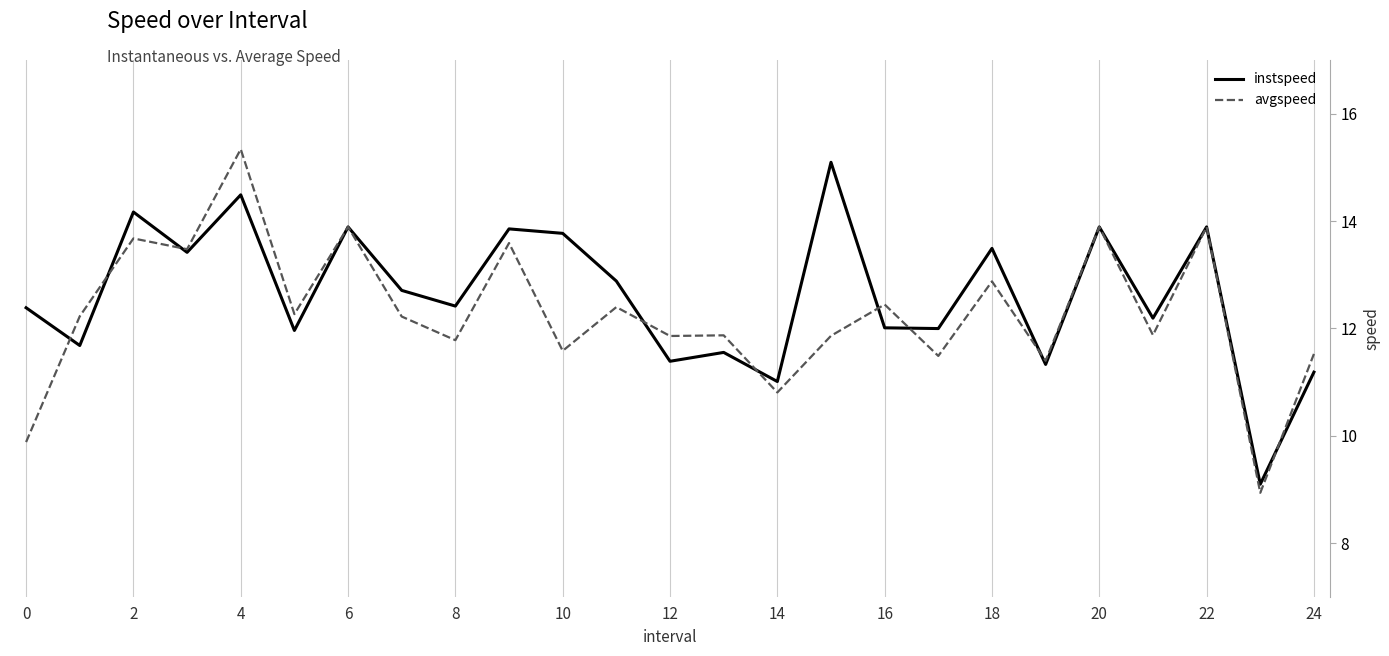

Which series has the widest spread of values?

avgspeed